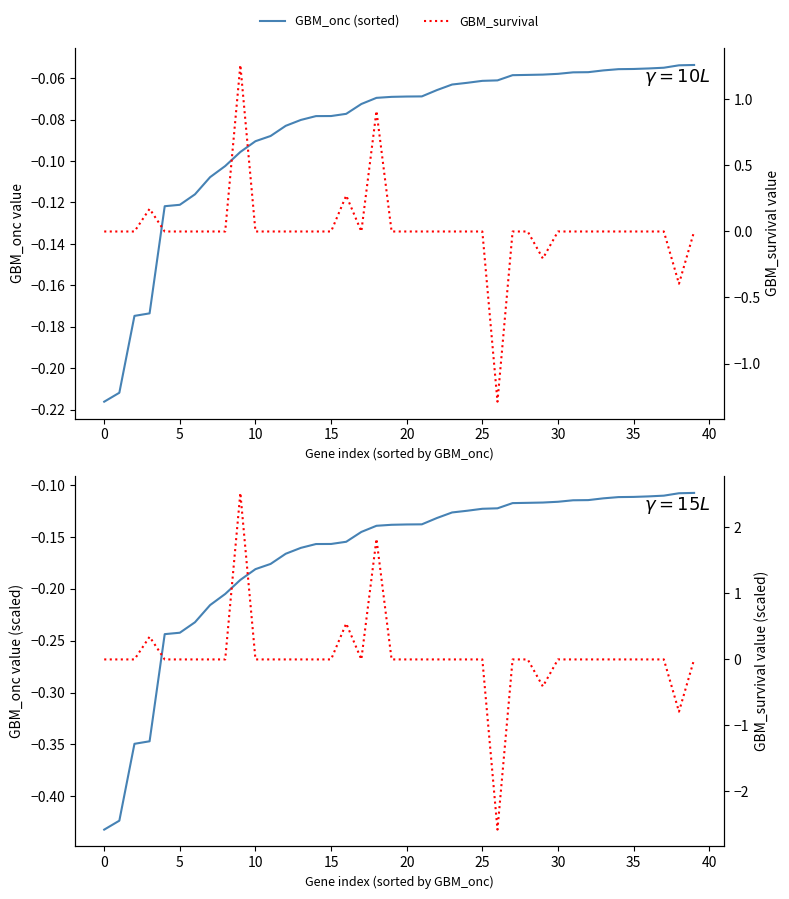

Reading left to right, list all the values displayed in this chart.

GBM_onc (sorted): -0.2	-0.2	-0.2	-0.2	-0.1	-0.1	-0.1	-0.1	-0.1	-0.1	-0.1	-0.1	-0.1	-0.1	-0.1	-0.1	-0.1	-0.1	-0.1	-0.1	-0.1	-0.1	-0.1	-0.1	-0.1	-0.1	-0.1	-0.1	-0.1	-0.1	-0.1	-0.1	-0.1	-0.1	-0.1	-0.1	-0.1	-0.1	-0.1	-0.1
GBM_onc (scaled): -0.4	-0.4	-0.3	-0.3	-0.2	-0.2	-0.2	-0.2	-0.2	-0.2	-0.2	-0.2	-0.2	-0.2	-0.2	-0.2	-0.2	-0.1	-0.1	-0.1	-0.1	-0.1	-0.1	-0.1	-0.1	-0.1	-0.1	-0.1	-0.1	-0.1	-0.1	-0.1	-0.1	-0.1	-0.1	-0.1	-0.1	-0.1	-0.1	-0.1
GBM_survival: 0.0	0.0	0.0	0.2	0.0	0.0	0.0	0.0	0.0	1.3	0.0	0.0	0.0	0.0	0.0	0.0	0.3	0.0	0.9	0.0	0.0	0.0	0.0	0.0	0.0	0.0	-1.3	0.0	0.0	-0.2	0.0	0.0	0.0	0.0	0.0	0.0	0.0	0.0	-0.4	0.0
GBM_survival (scaled): 0.0	0.0	0.0	0.3	0.0	0.0	0.0	0.0	0.0	2.5	0.0	0.0	0.0	0.0	0.0	0.0	0.5	0.0	1.8	0.0	0.0	0.0	0.0	0.0	0.0	0.0	-2.6	0.0	0.0	-0.4	0.0	0.0	0.0	0.0	0.0	0.0	0.0	0.0	-0.8	0.0